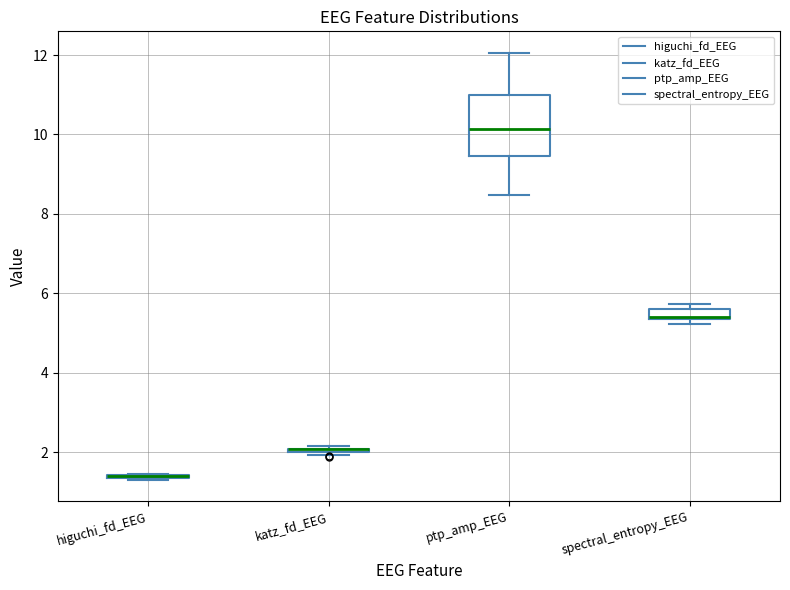

Where is the lower edge of the box for ptp_amp_EEG on the y-axis? The values are not printed on the chart, so give them approximately, as read against the axis.

9.4